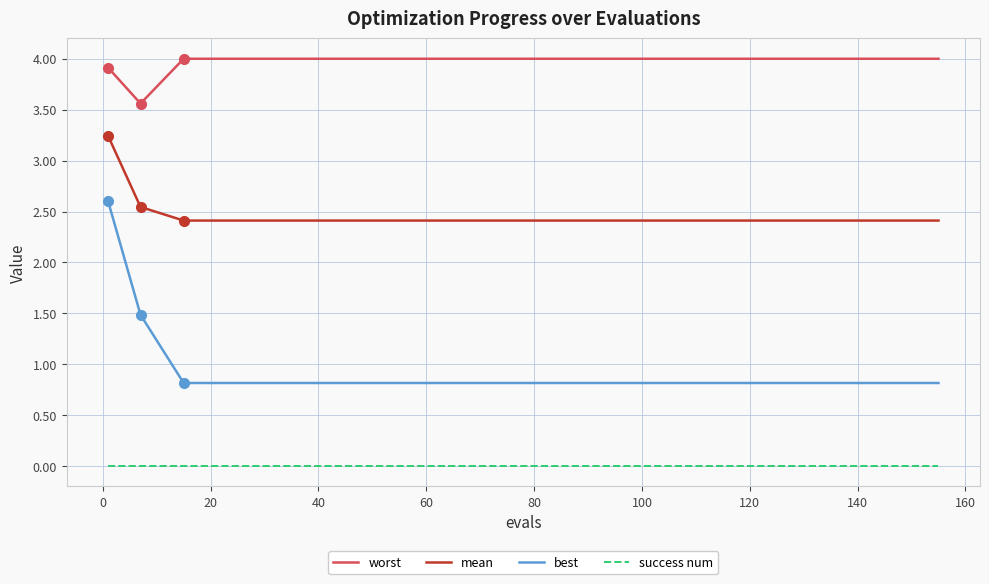

What is the maximum value for best?

2.6